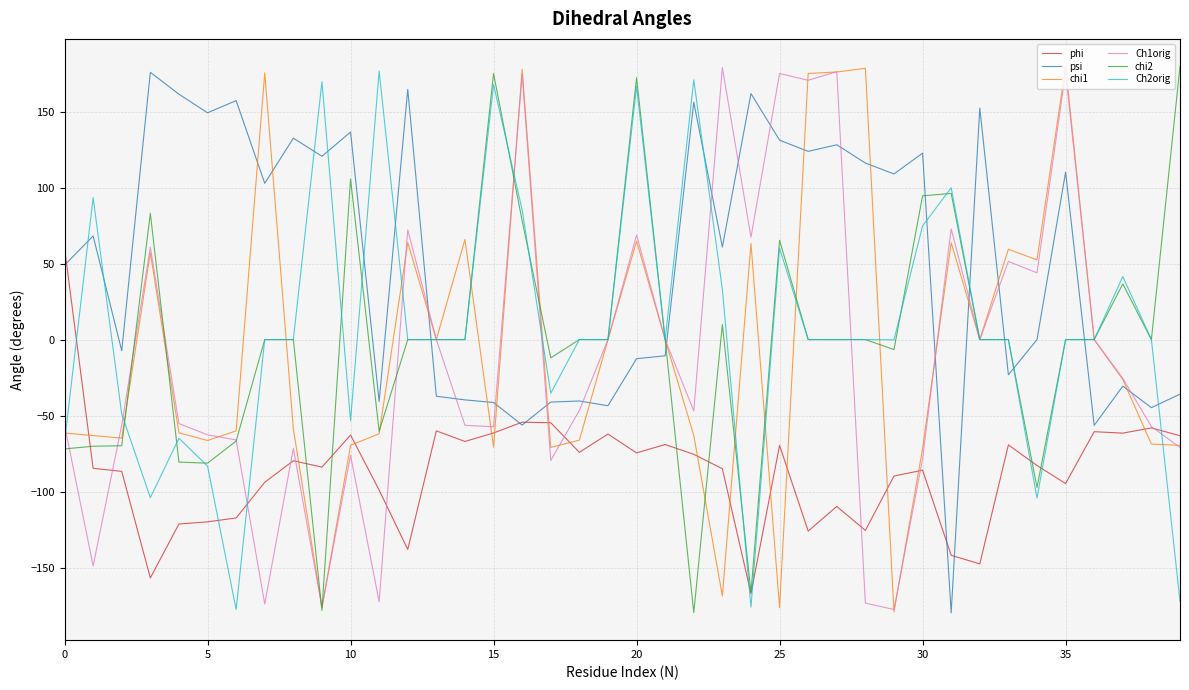

In chi1, how many points are higher than both neighbors (excluding endpoints)?

11